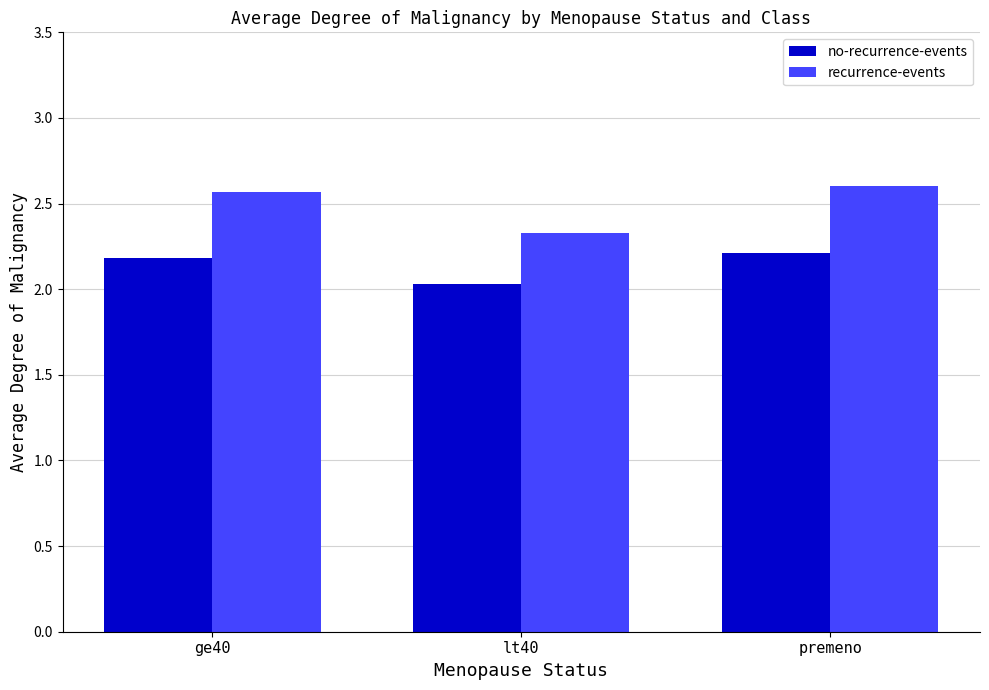

What is the difference between the maximum and minimum values in the no-recurrence-events series?

0.2